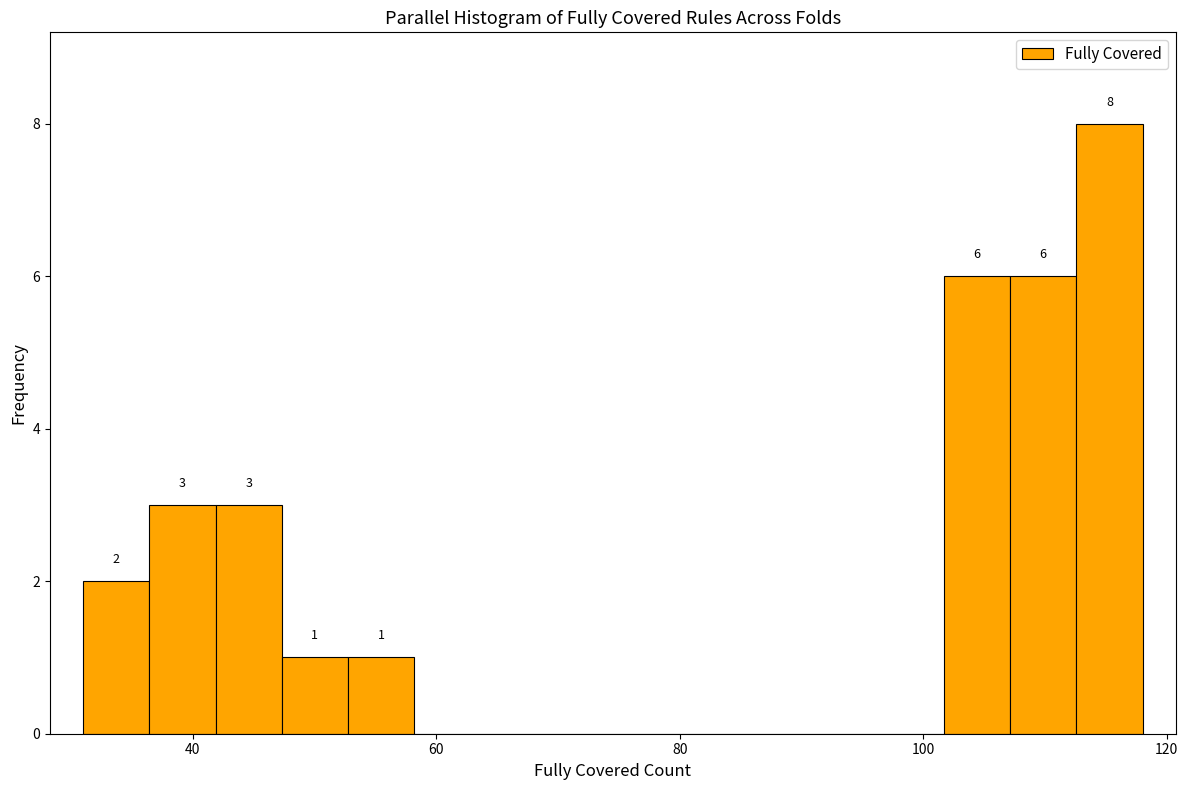

Read against the x-axis, roughly where is the centre of the tallest bar?

116